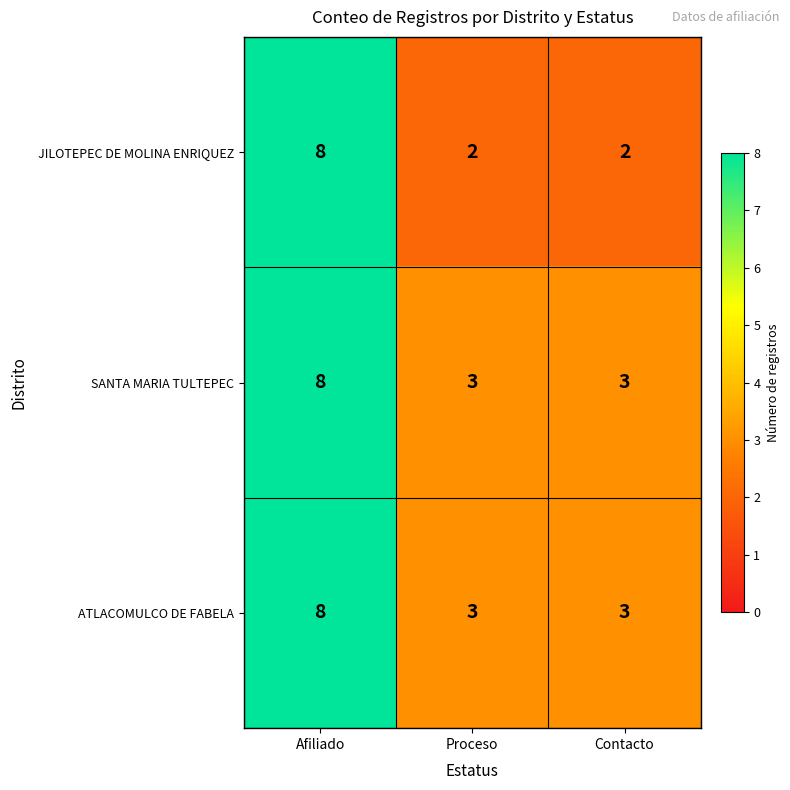

Which series has the largest range (max minus min)?

JILOTEPEC DE MOLINA ENRIQUEZ